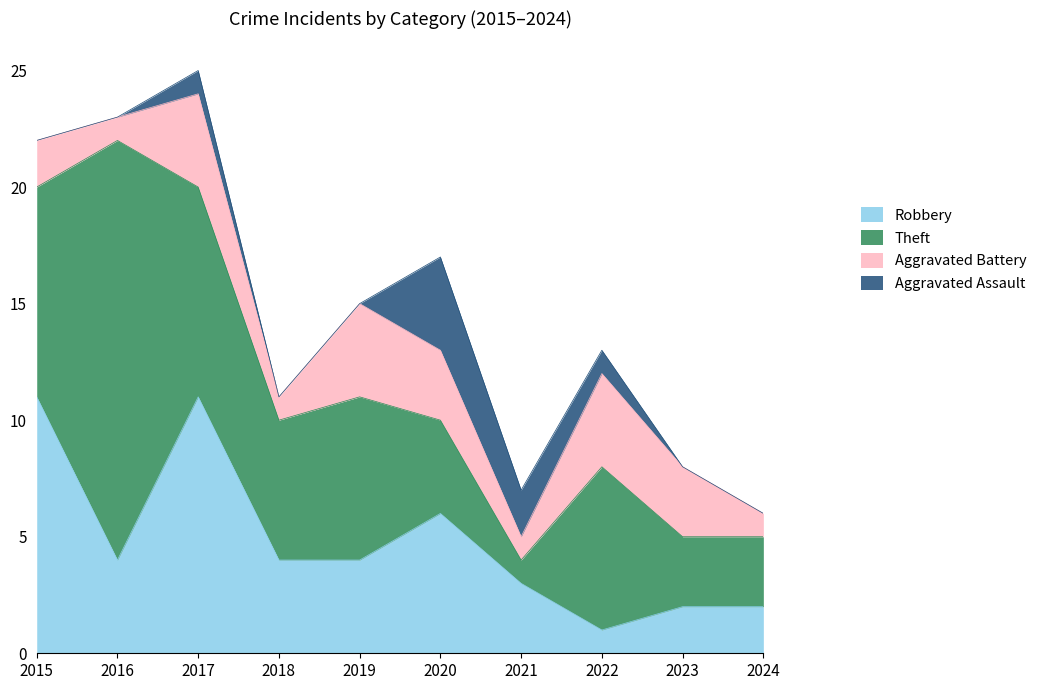

At which label does Theft first exceed 7?

2015